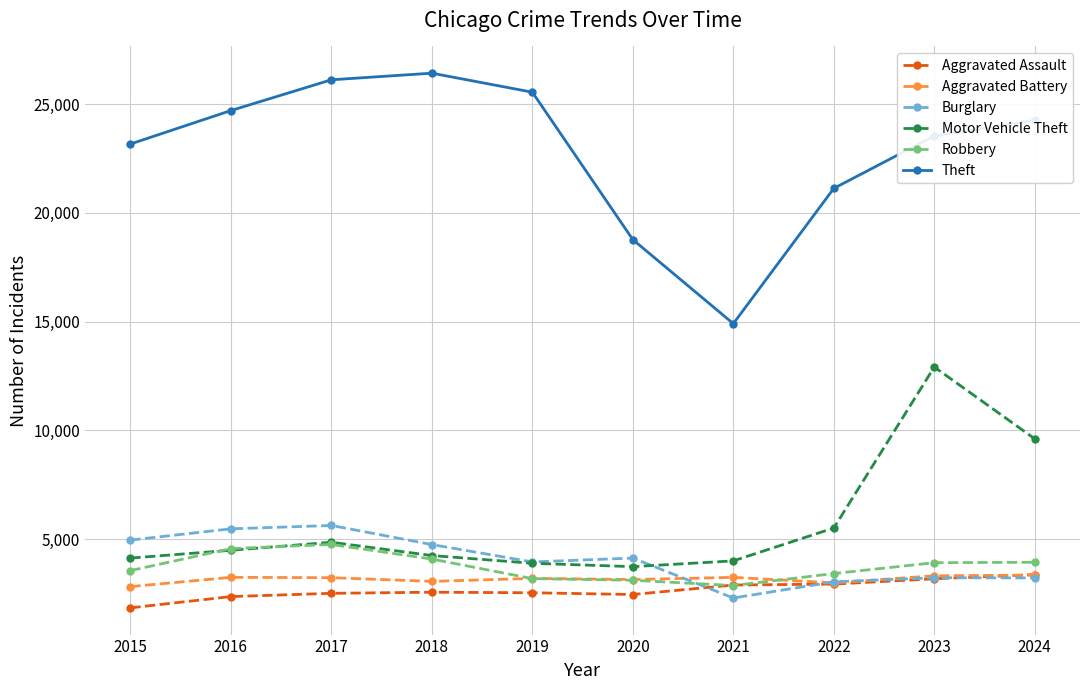

What is the highest value of the Aggravated Assault series?

3376